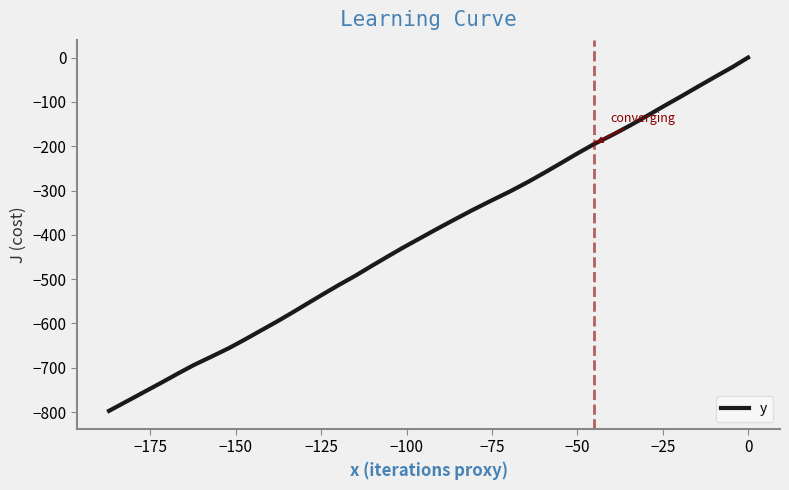

What is the smallest value displayed?

-797.2